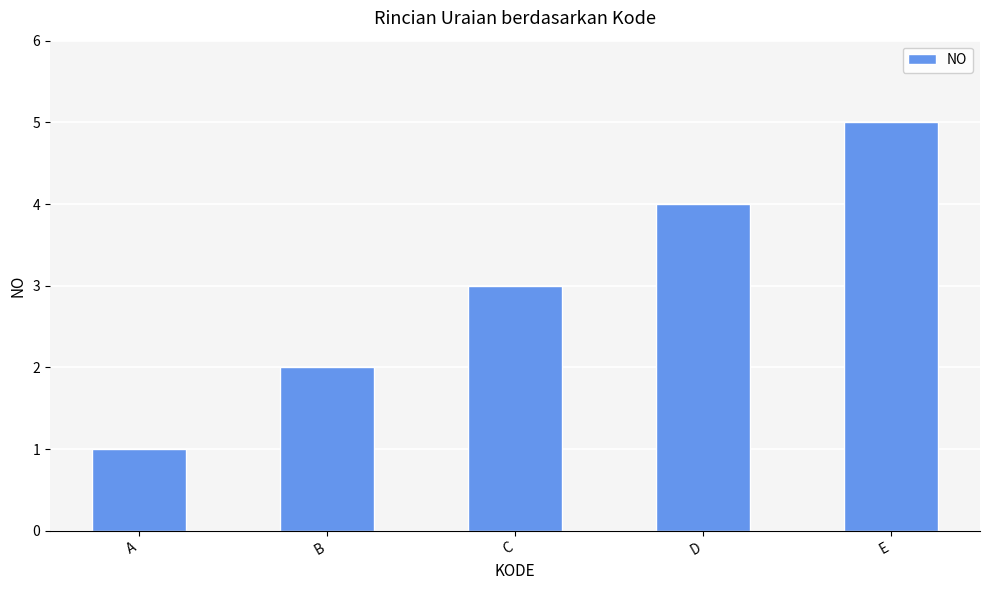

Reading left to right, list all the values displayed in this chart.

A=1	B=2	C=3	D=4	E=5